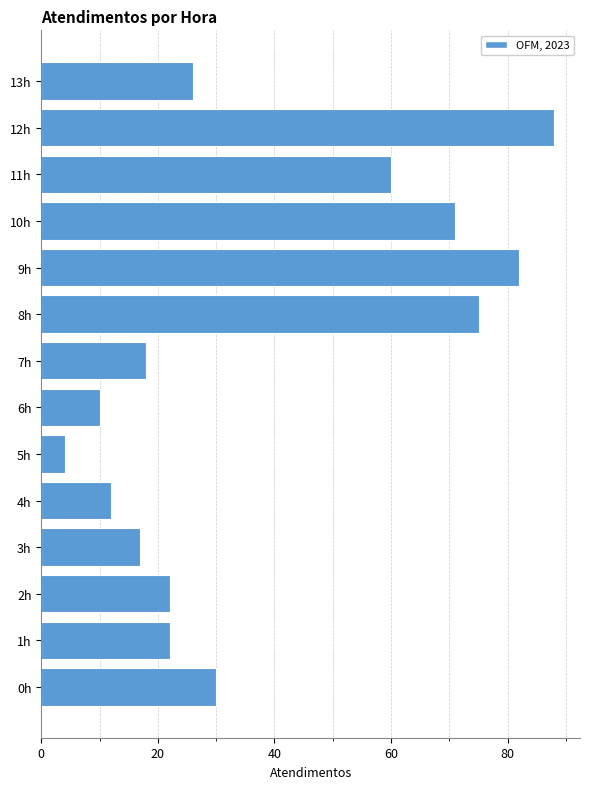

The value at 1h is 13. True or false?

False